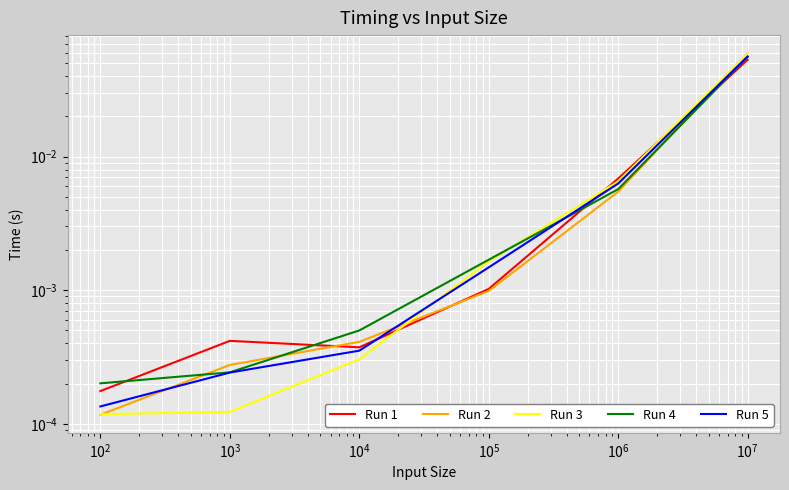

What are all the series names shown in the legend?

Run 1, Run 2, Run 3, Run 4, Run 5